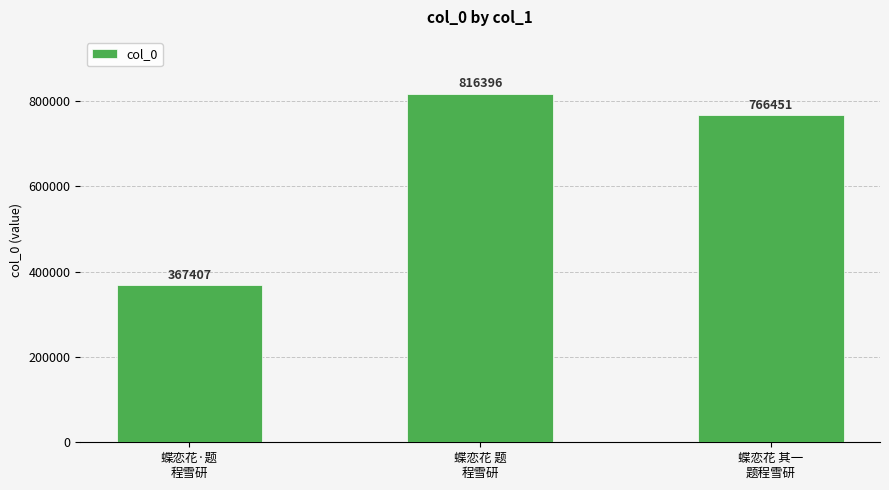

What is the ratio of the value at 蝶恋花 其一
题程雪研 to the value at 蝶恋花 题
程雪研?

0.9